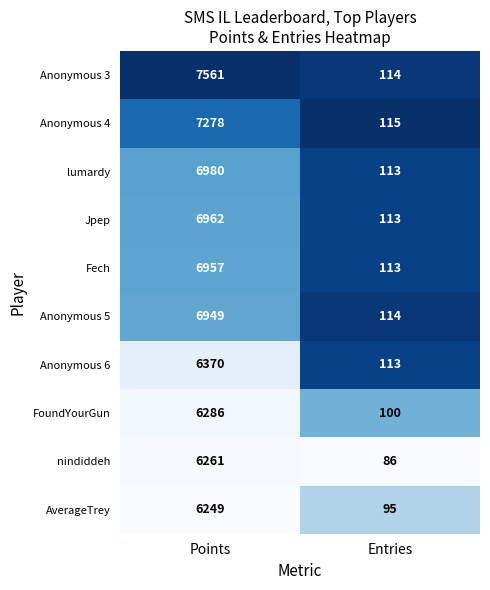

List the series in order of their peak value, highest first.

Anonymous 3, Anonymous 4, lumardy, Jpep, Fech, Anonymous 5, Anonymous 6, FoundYourGun, nindiddeh, AverageTrey